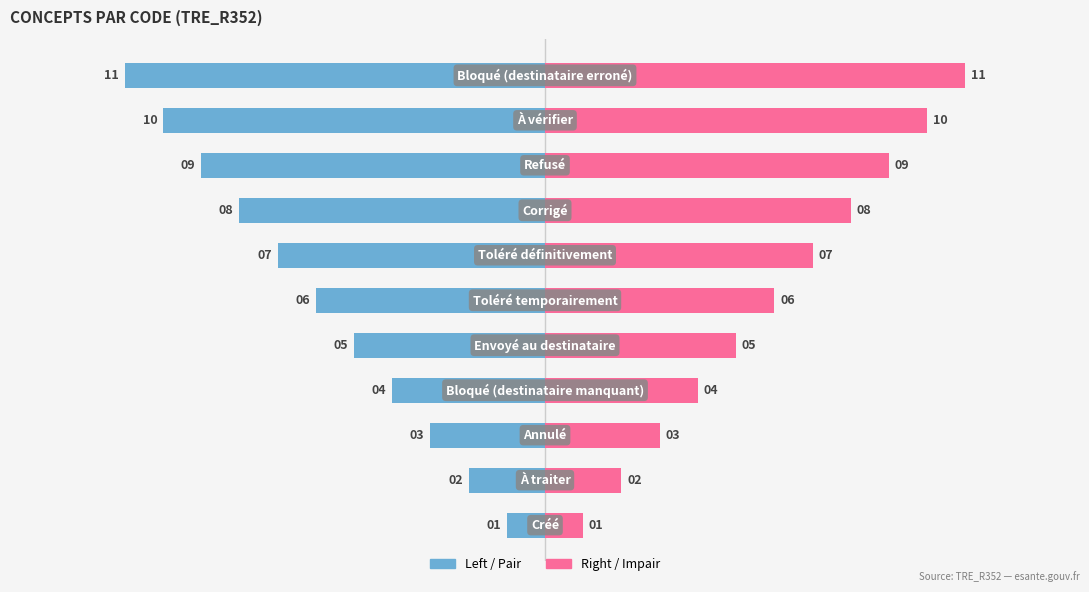

How many values in the Code (Left) series are below -6?

5